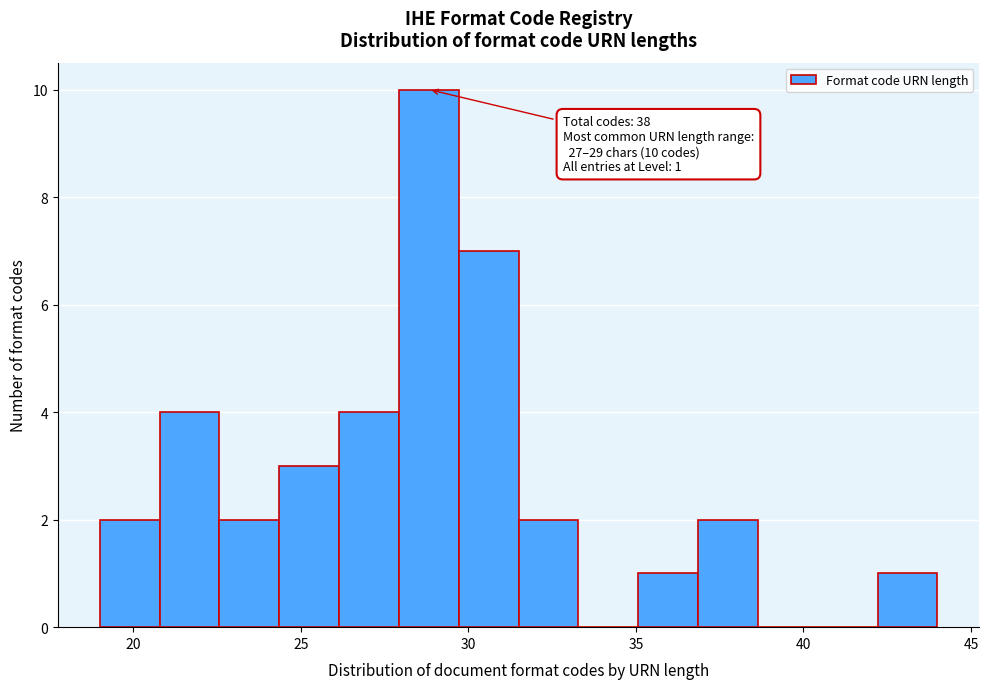

Read against the x-axis, roughly where is the centre of the tallest bar?

29.0